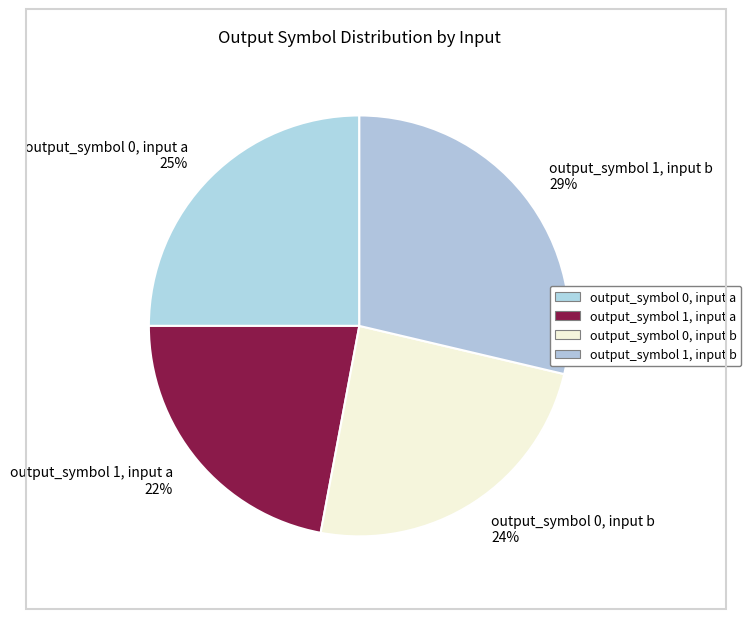

To the nearest percent, what is the average slice percentage?

25%